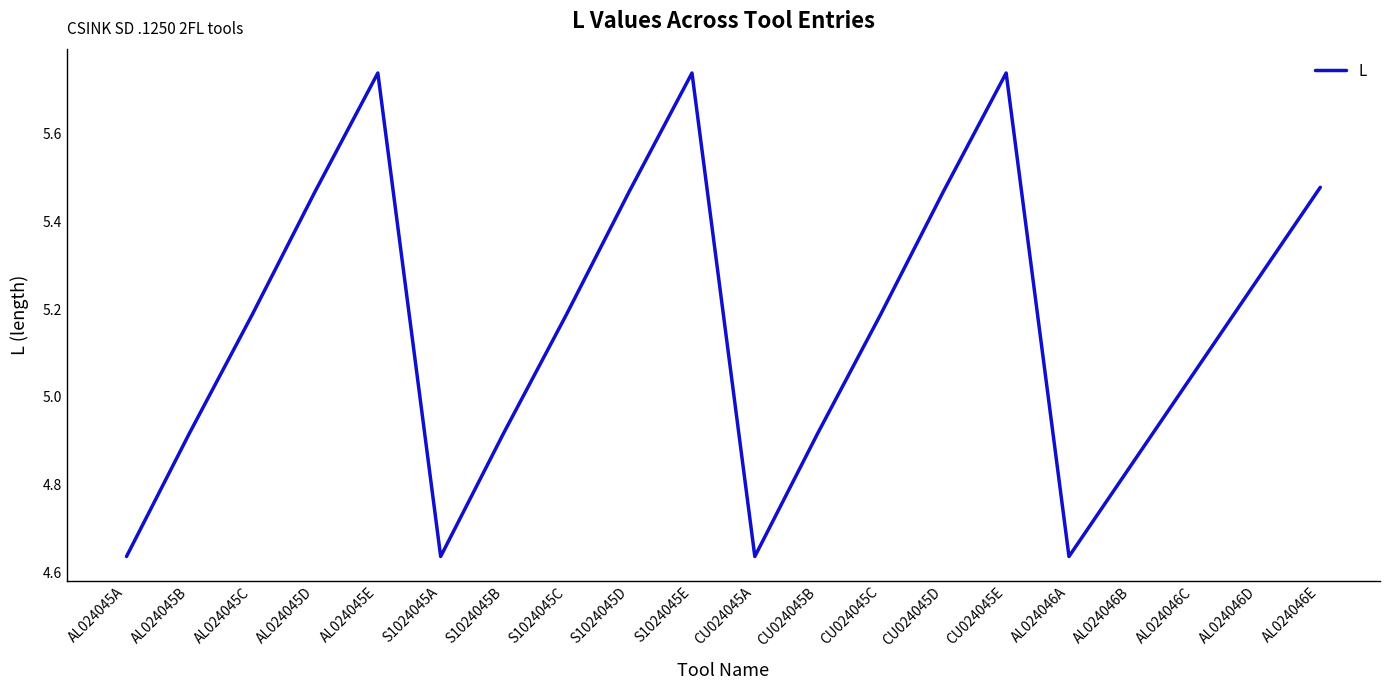

True or false: the data shows 1.9 at AL024046A.

False